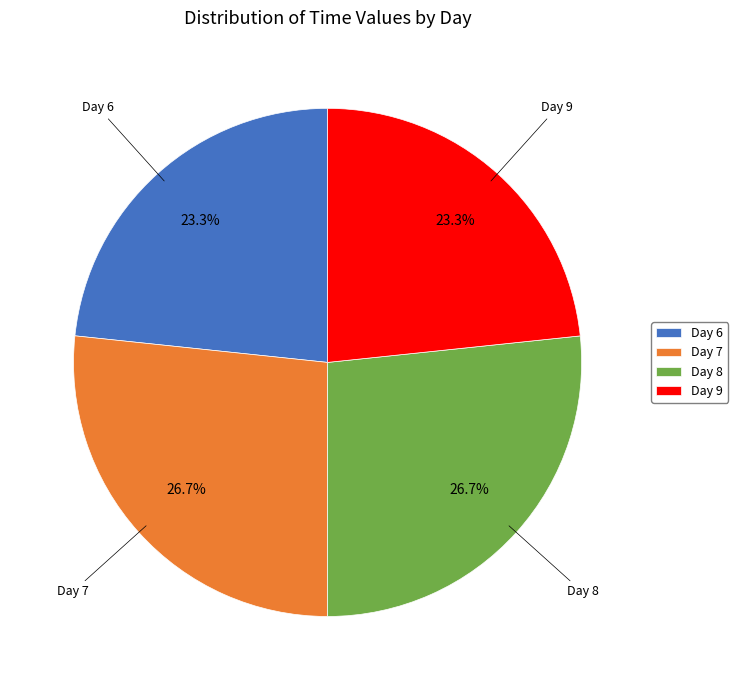

What percentage is NOT represented by Day 8?

73.3%